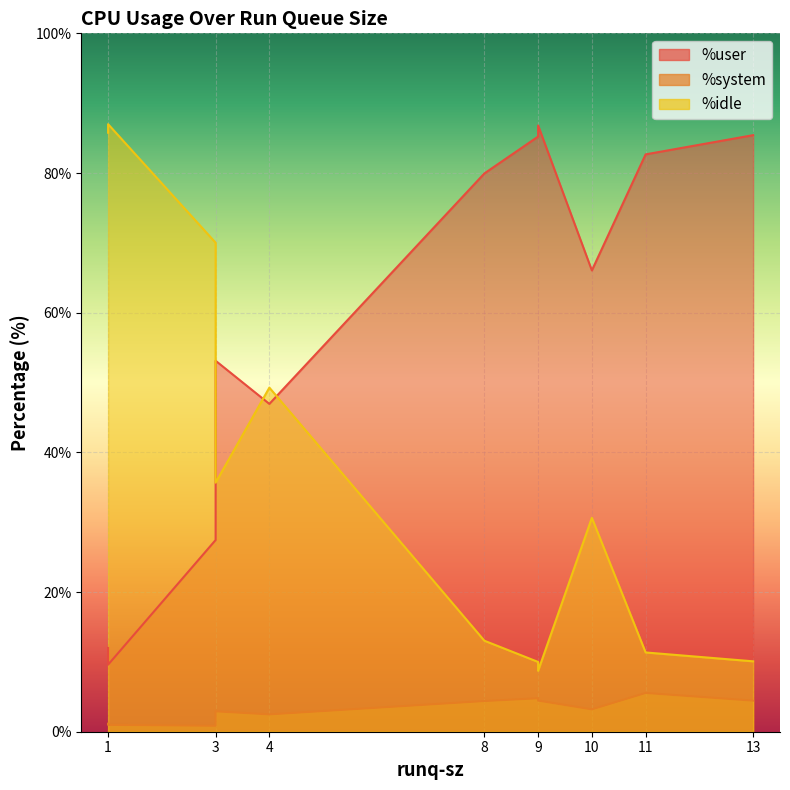

Which series has the largest range (max minus min)?

%idle